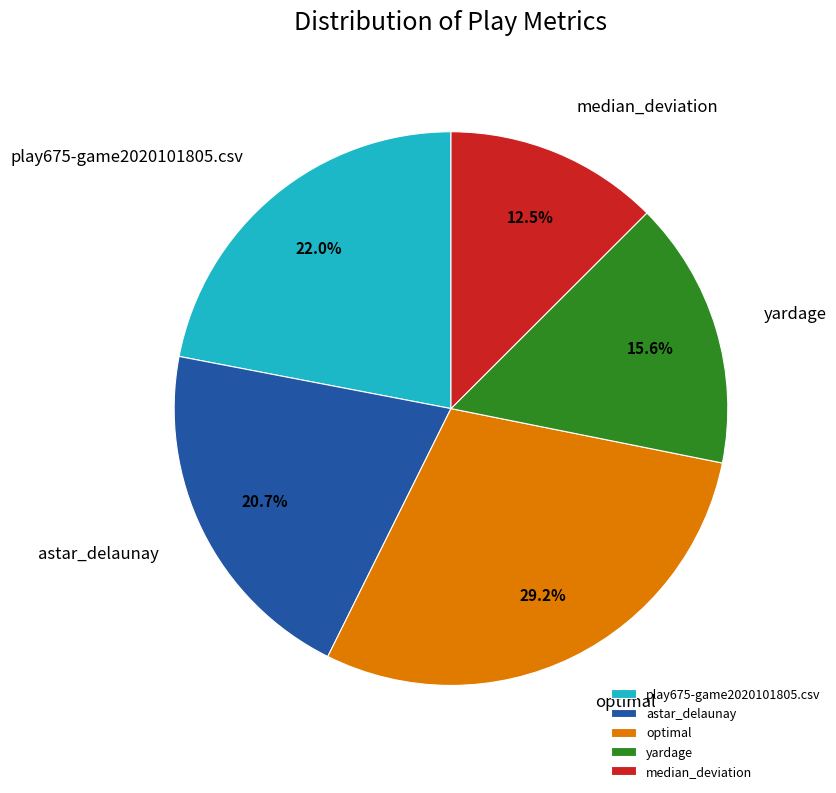

Which category has the smallest portion of the pie?

median_deviation